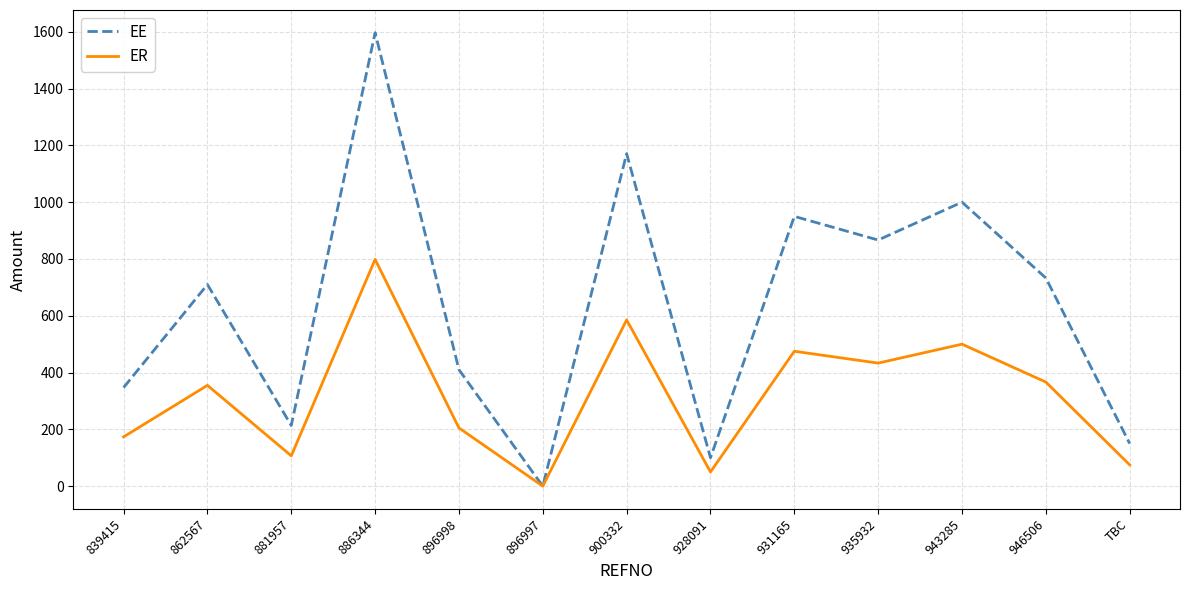

What are all the series names shown in the legend?

EE, ER